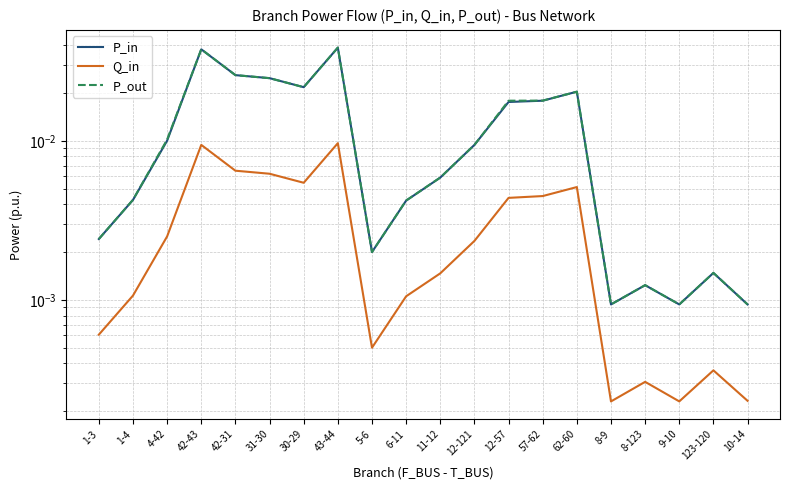

What is the label of the 20th point from the right?

1-3